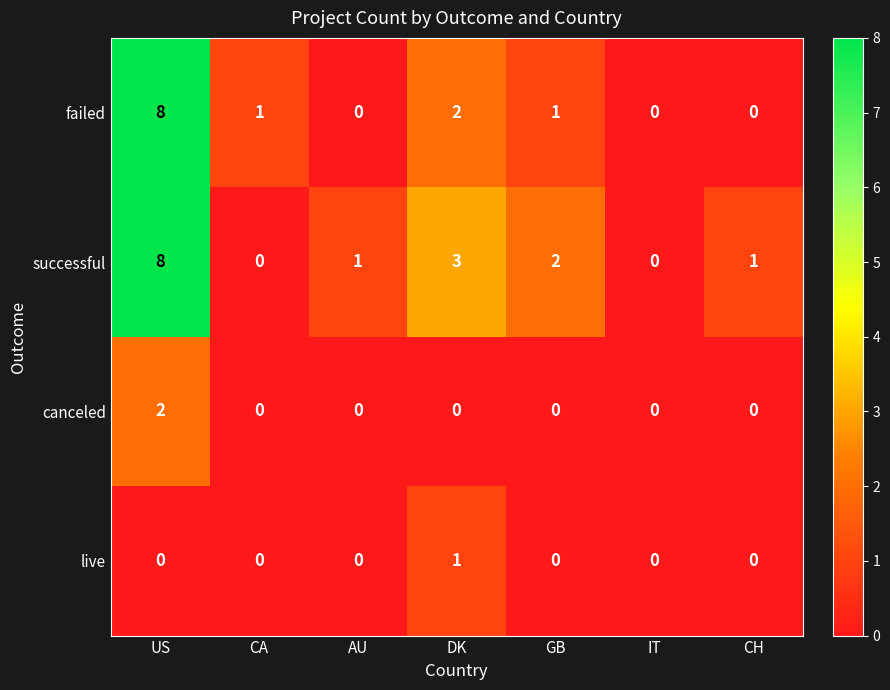

What is the sum of the failed values at US and CH?

8